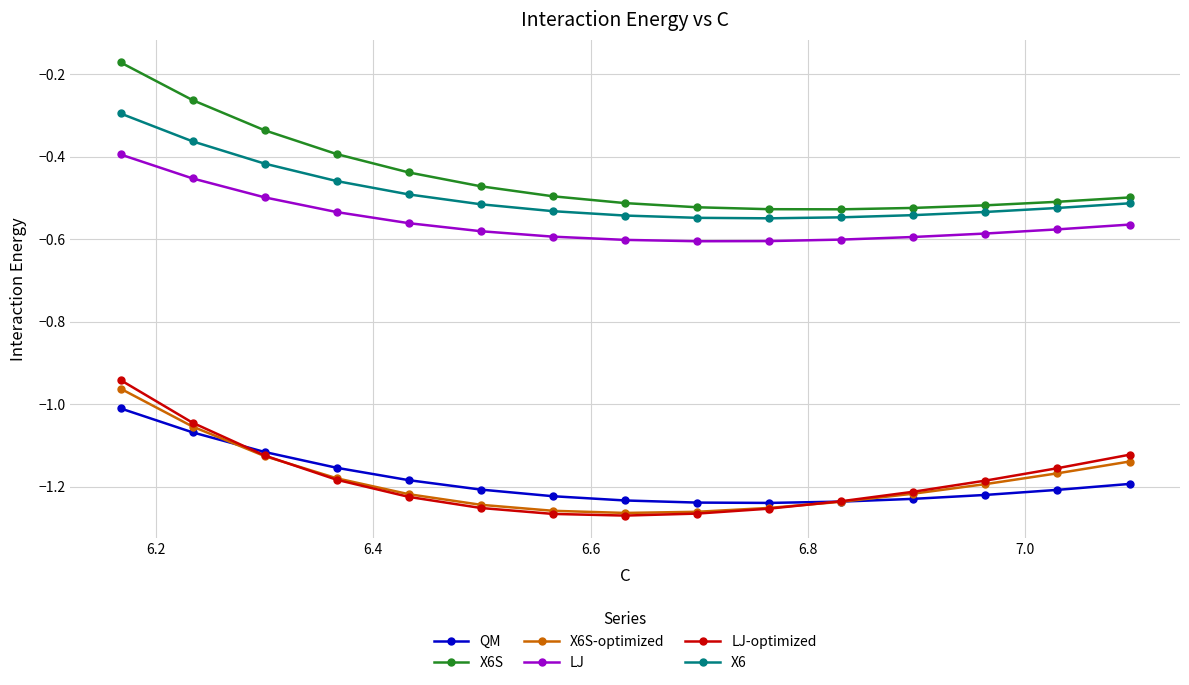

Does the chart display data point markers on the line(s)?

Yes